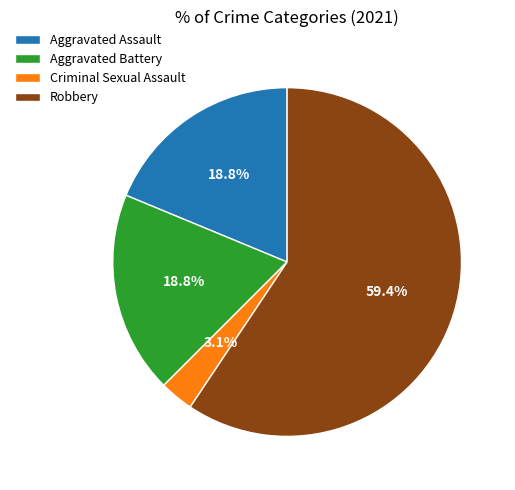

Do Aggravated Battery and Aggravated Assault together represent more than half of the pie?

No